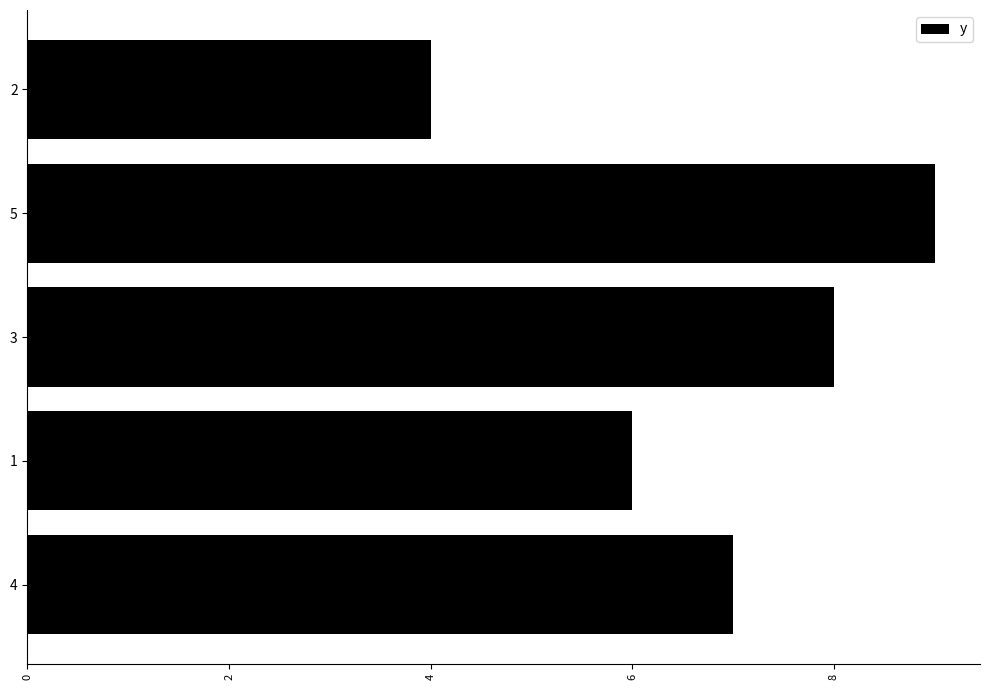

What is the smallest value displayed?

4